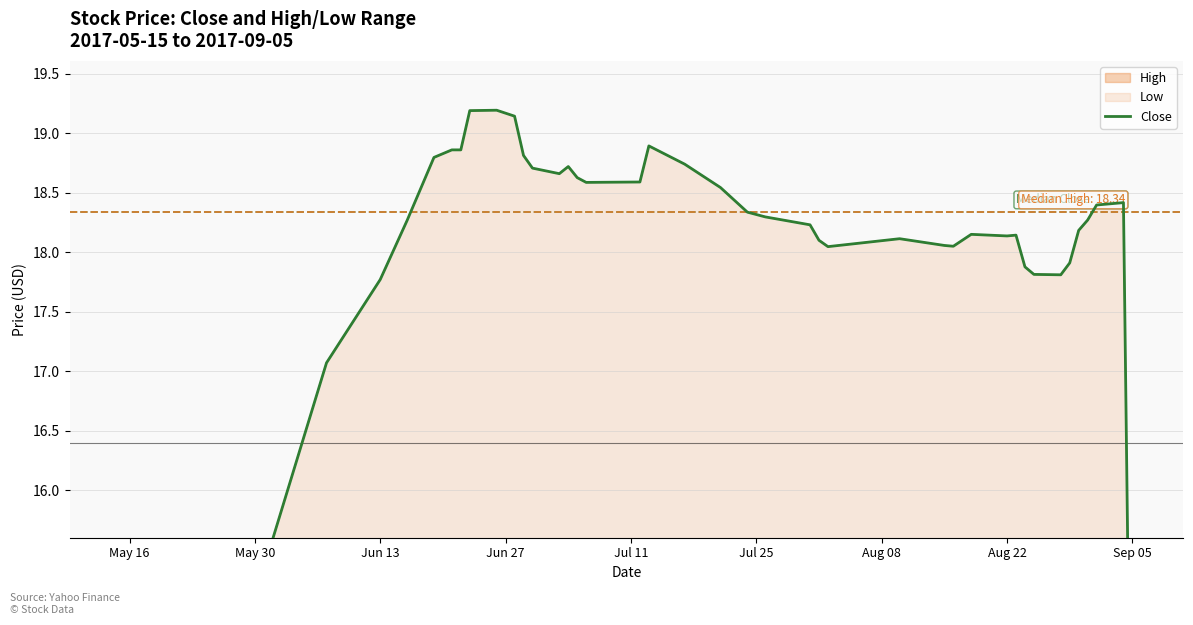

Which label corresponds to the smallest value in the chart?

May 16